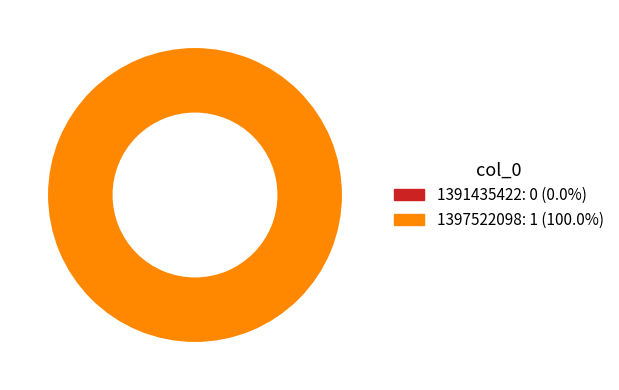

What is the smallest slice in the pie chart?

1391435422